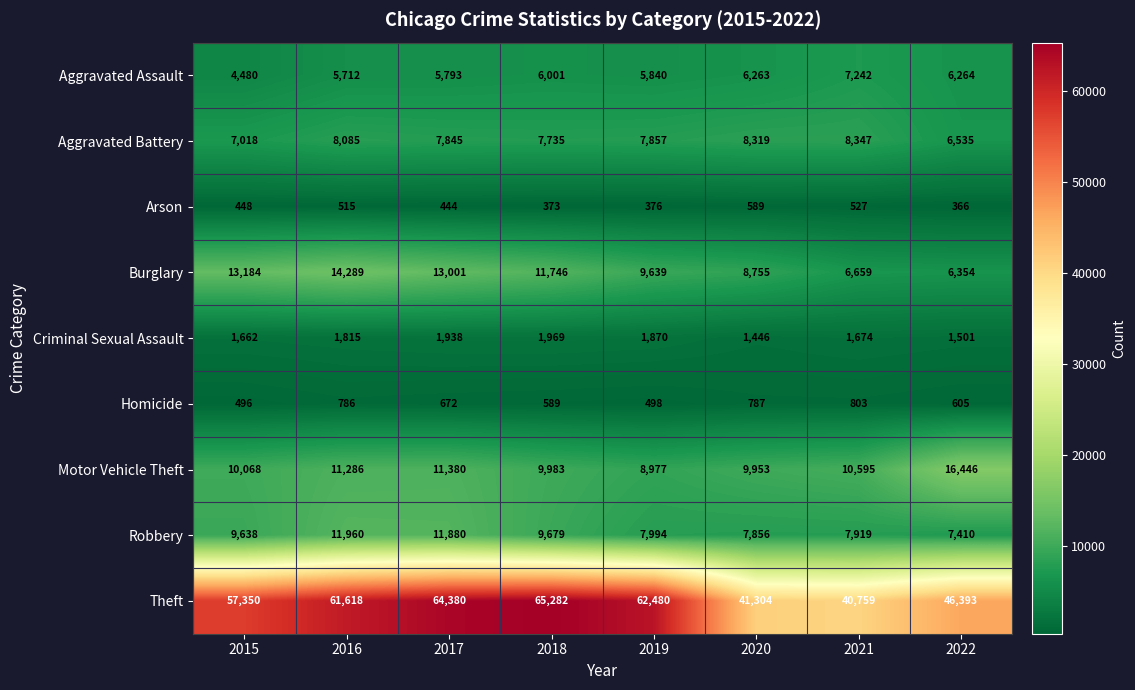

Read the Robbery value at 2016, to the nearest 10.

11960